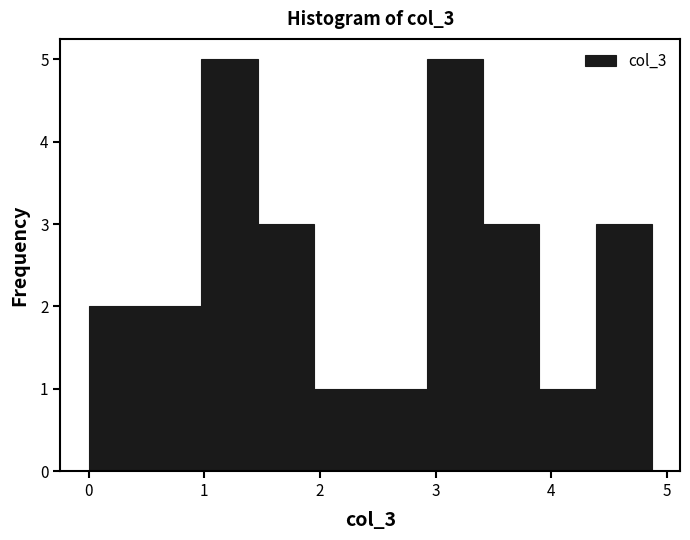

Reading left to right, transcribe this chart: for each bar, give the range it covers on the x-axis and its height. Neither the bar edges nor the heights are printed on the chart, so give them approximately, as read against the axes.

0.0 to 0.5: 2
0.5 to 1.0: 2
1.0 to 1.5: 5
1.5 to 1.9: 3
1.9 to 2.4: 1
2.4 to 2.9: 1
2.9 to 3.4: 5
3.4 to 3.9: 3
3.9 to 4.4: 1
4.4 to 4.9: 3